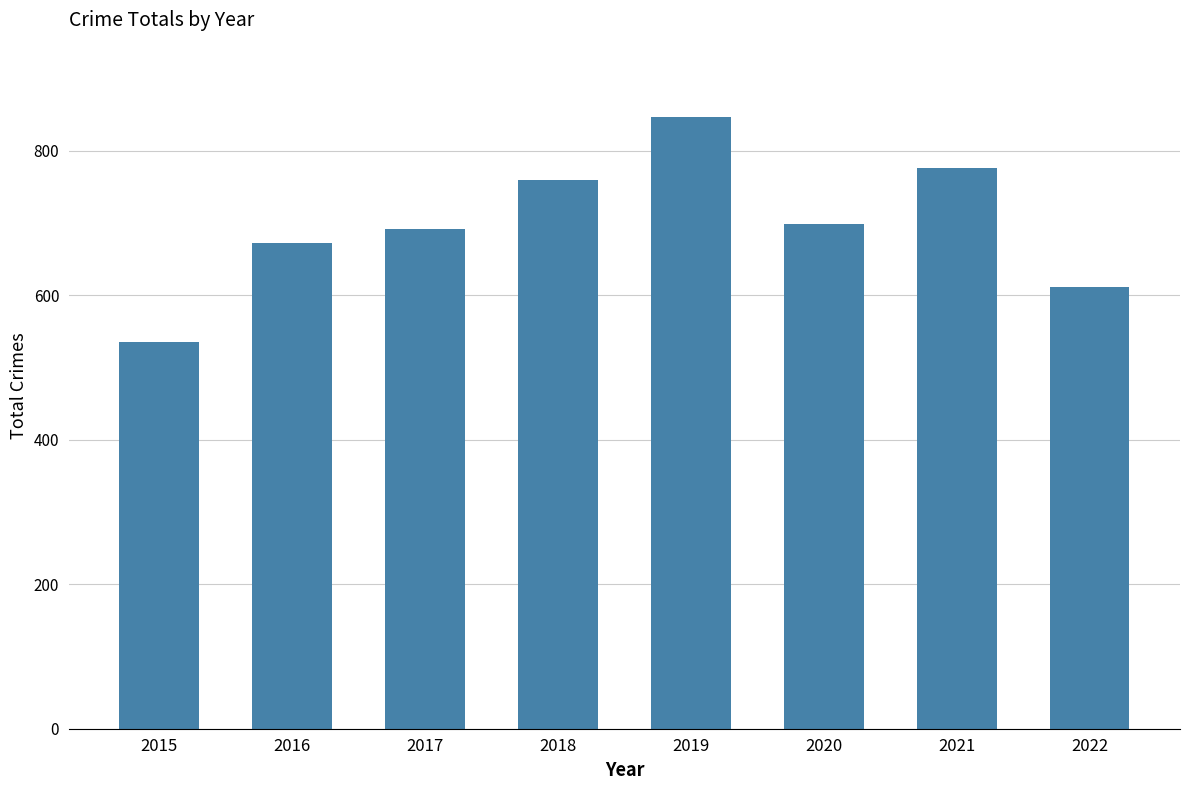

What is the value of the 4th bar from the left?

760